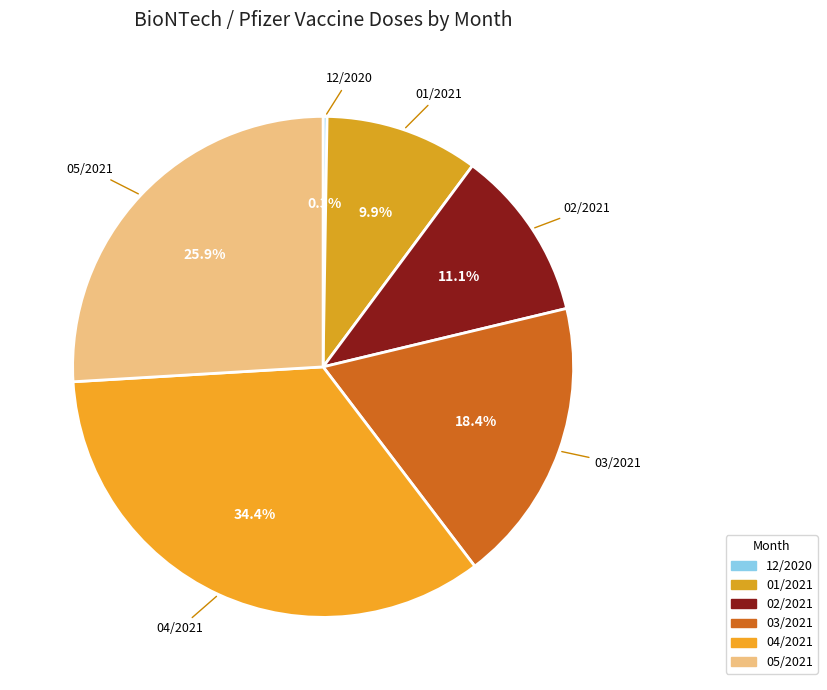

Count the number of slices in the pie.

6